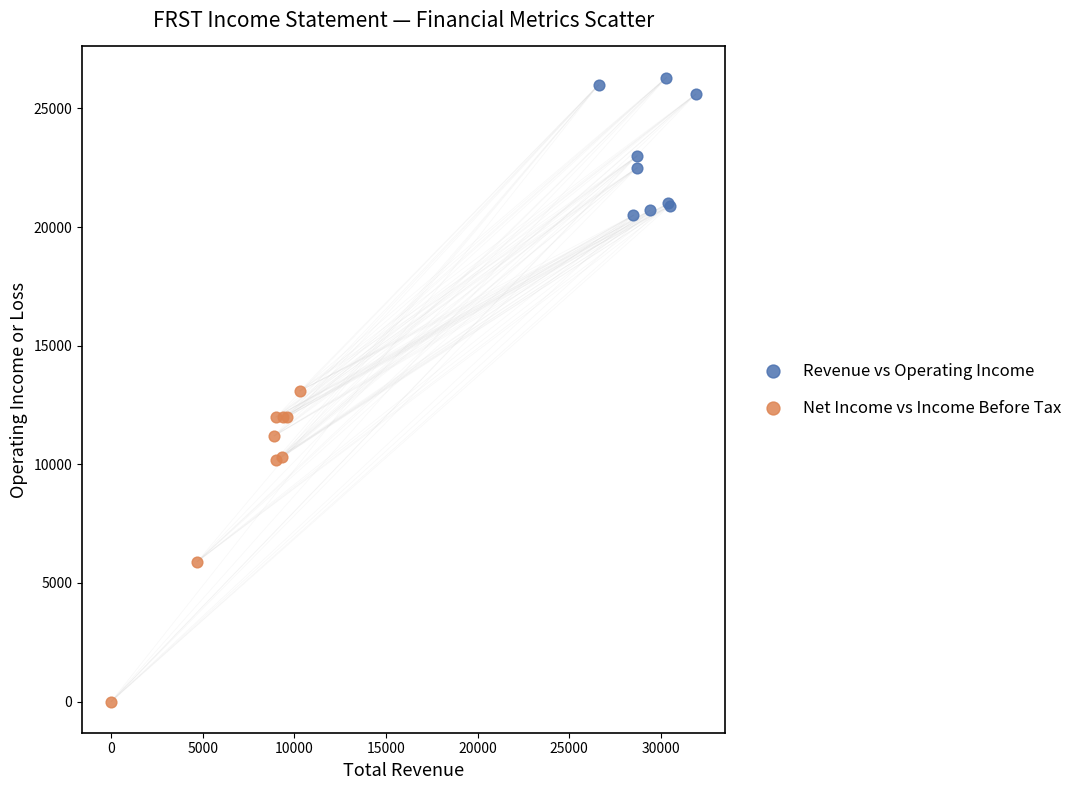

Which series reaches the maximum Y coordinate?

Revenue vs Operating Income